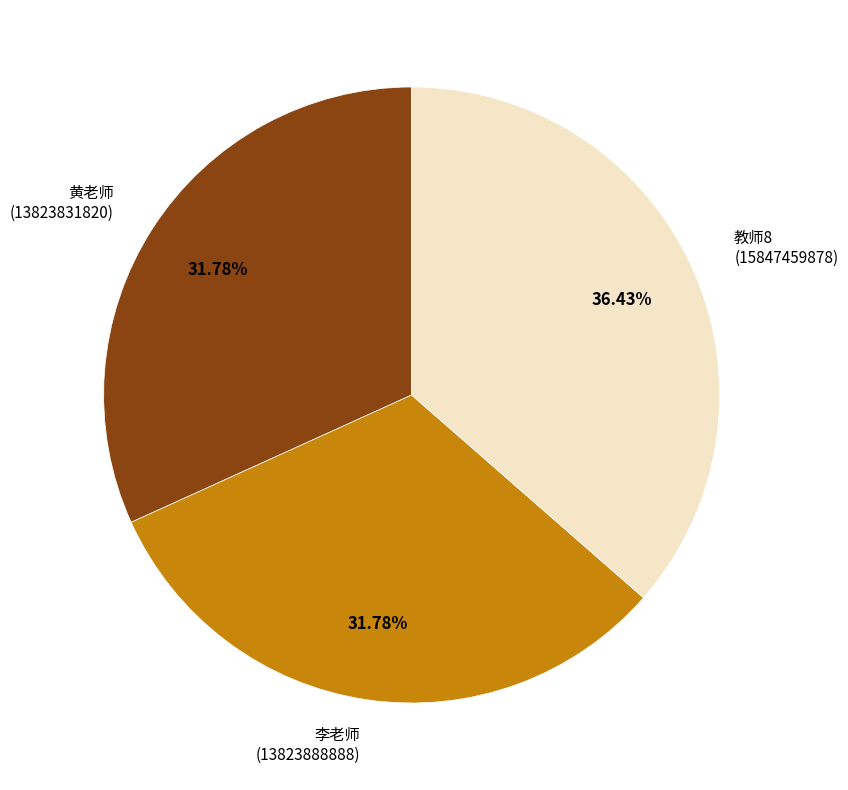

To the nearest percent, what is the difference between the largest and smallest slice percentages?

5%